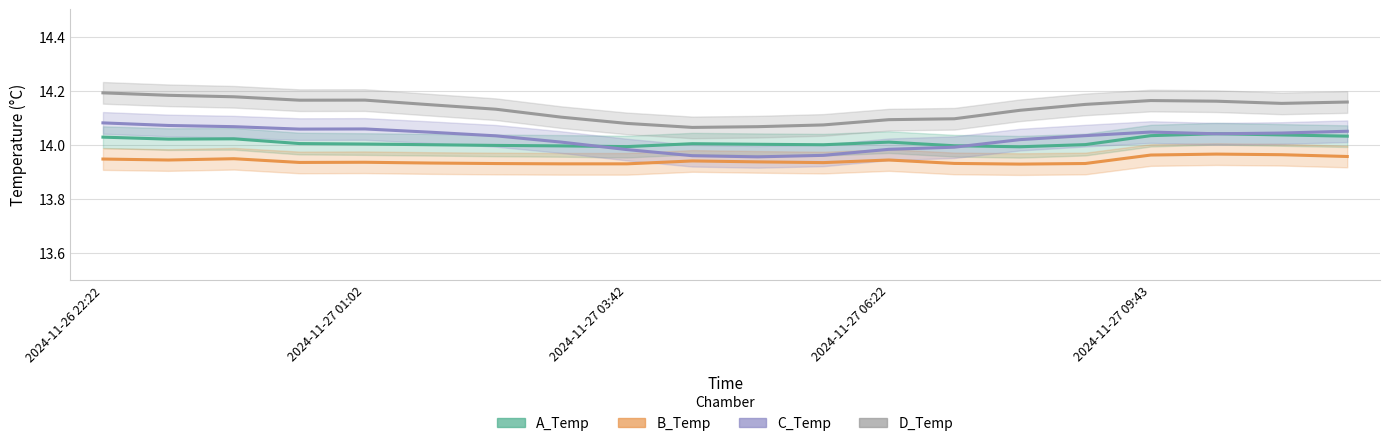

Where do A_Temp and C_Temp first cross each other?

7 and 8